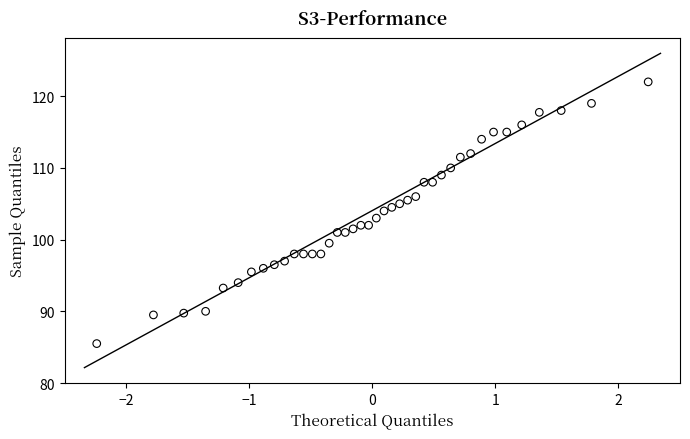

What is the range of X values (max minus min)?

4.5